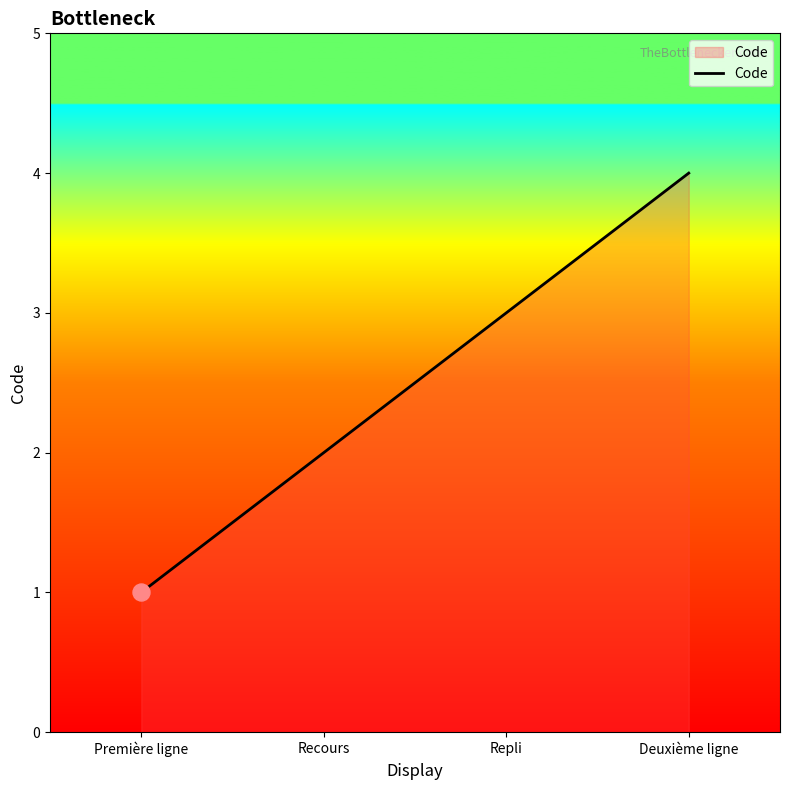

What is the change in value from Recours to Repli?

+1